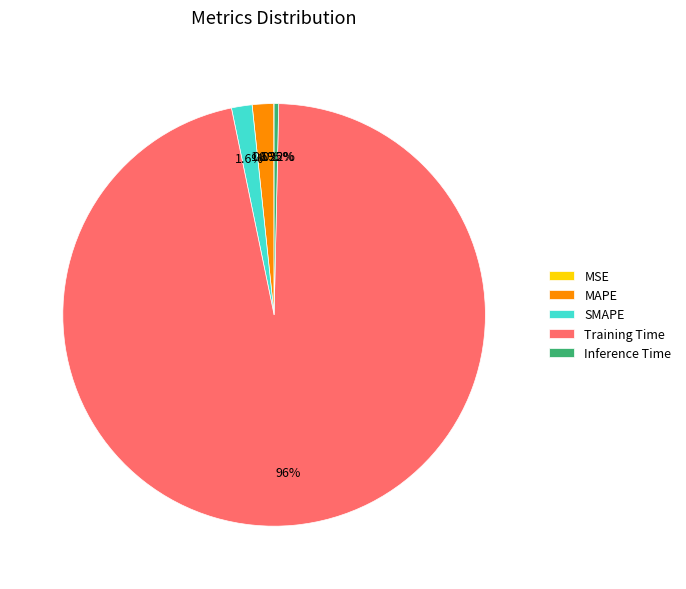

Which slice represents more than half of the pie?

Training Time